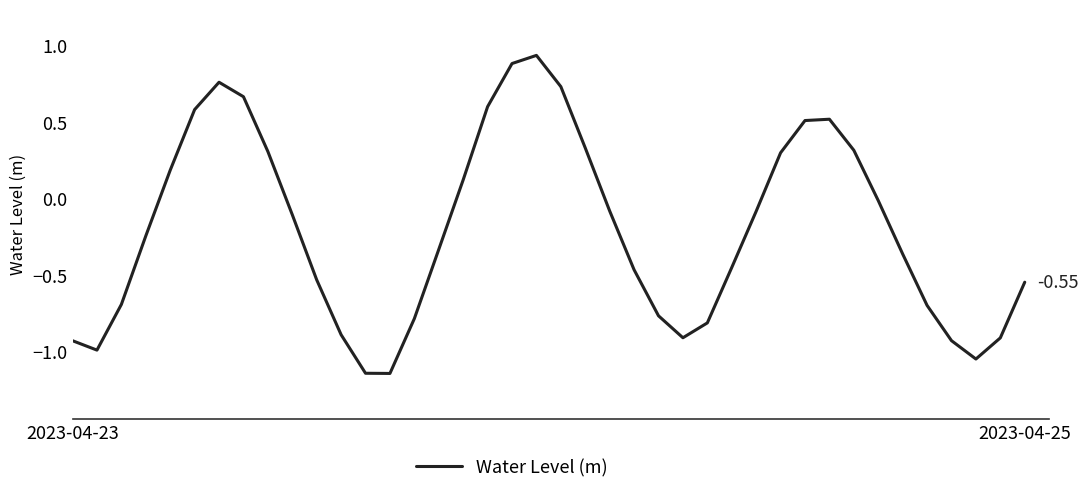

What is the difference between the maximum and minimum values?

2.1